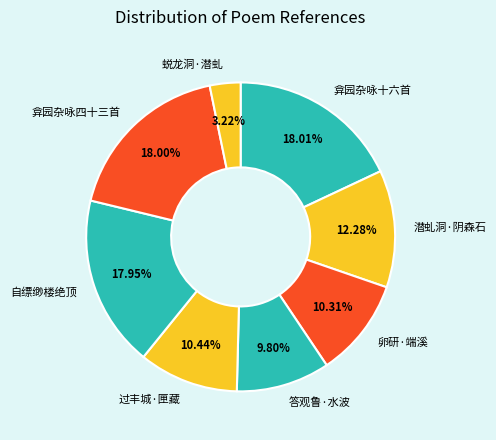

What is the ratio of the value at 潜虬洞·阴森石 to the value at 自缥缈楼绝顶?

0.7